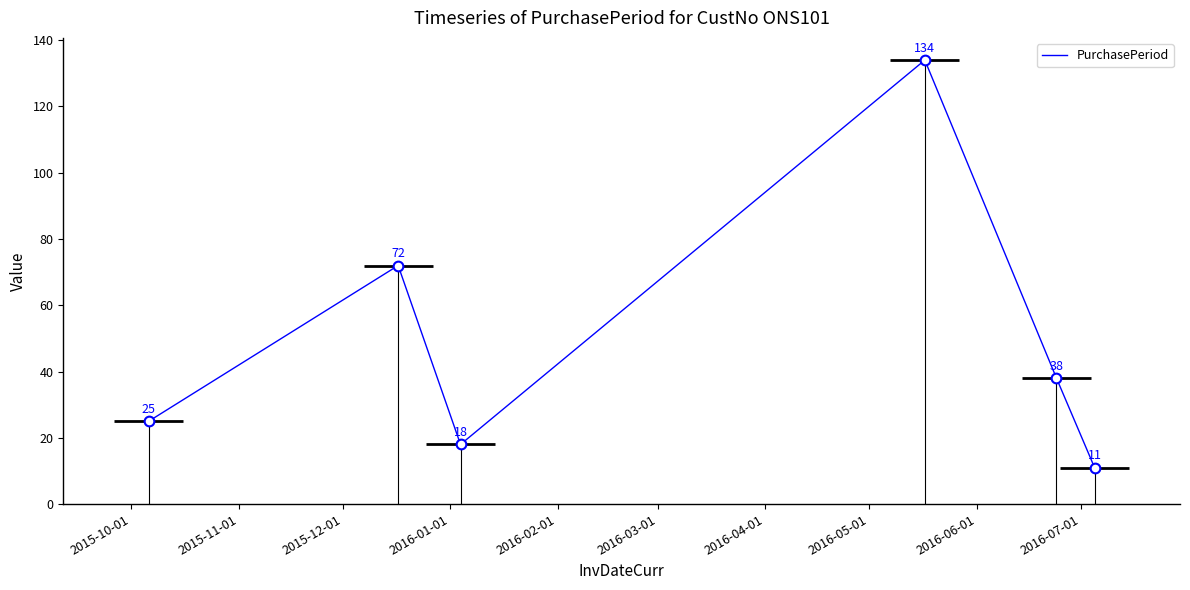

Reading left to right, what are all the values shown in this chart?

25	72	18	134	38	11